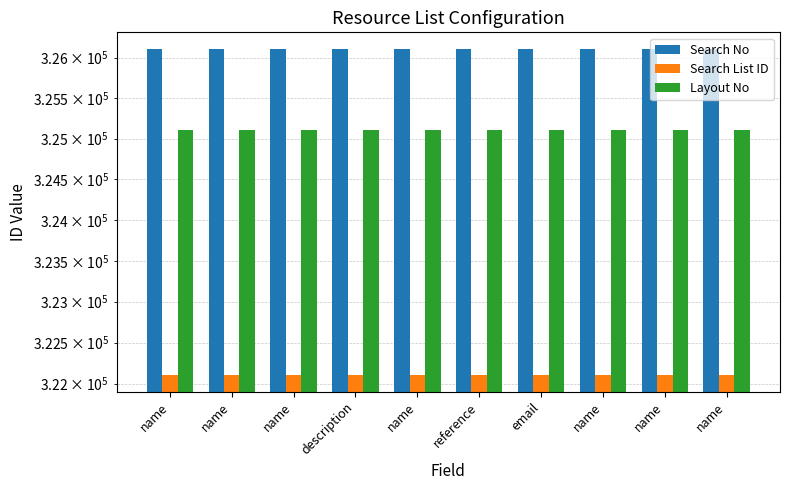

What is the value of the Search List ID bar at the 8th from the left?

322101